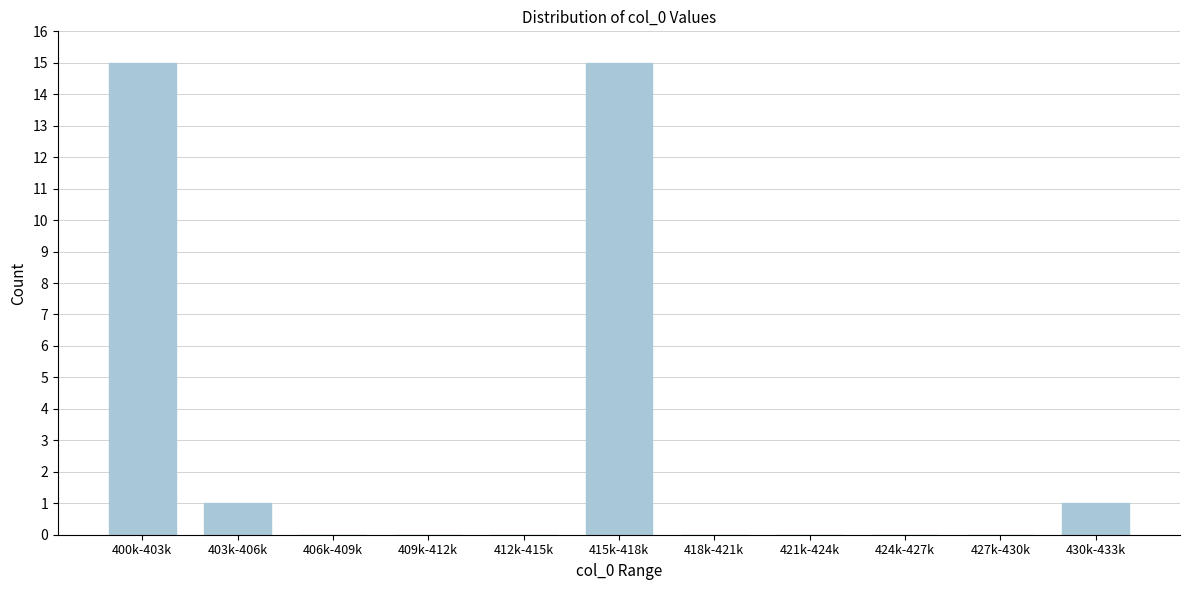

Reading right to left, what are all the values shown in this chart?

430k-433k=1	427k-430k=0	424k-427k=0	421k-424k=0	418k-421k=0	415k-418k=15	412k-415k=0	409k-412k=0	406k-409k=0	403k-406k=1	400k-403k=15